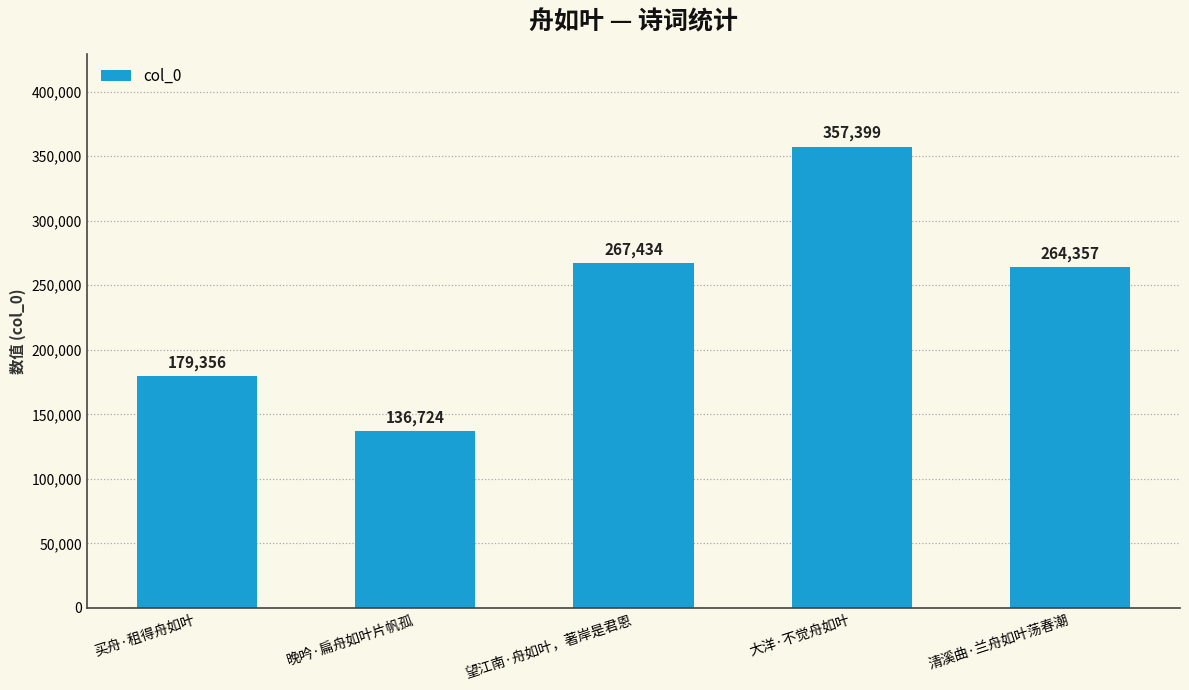

Where does the data first go above 264357?

望江南·舟如叶，著岸是君恩